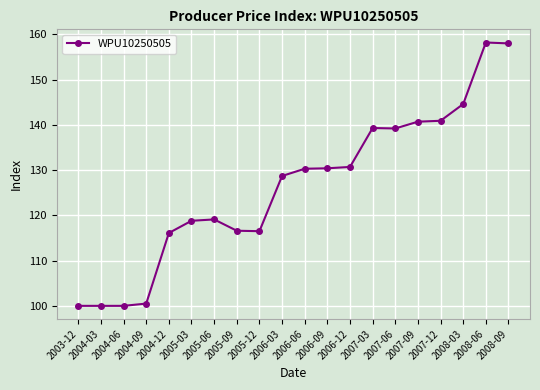

What is the value of the 1st point from the left?

100.0